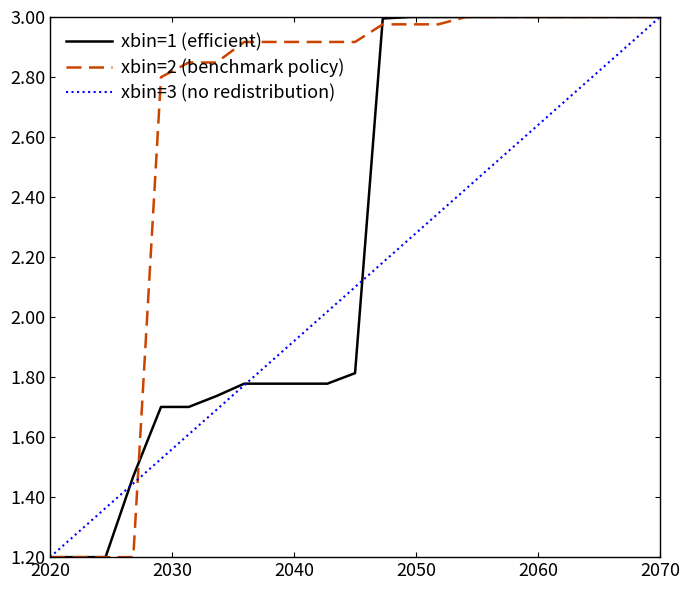

List the series in order of their overall mean, lowest first.

xbin=3 (no redistribution), xbin=1 (efficient), xbin=2 (benchmark policy)